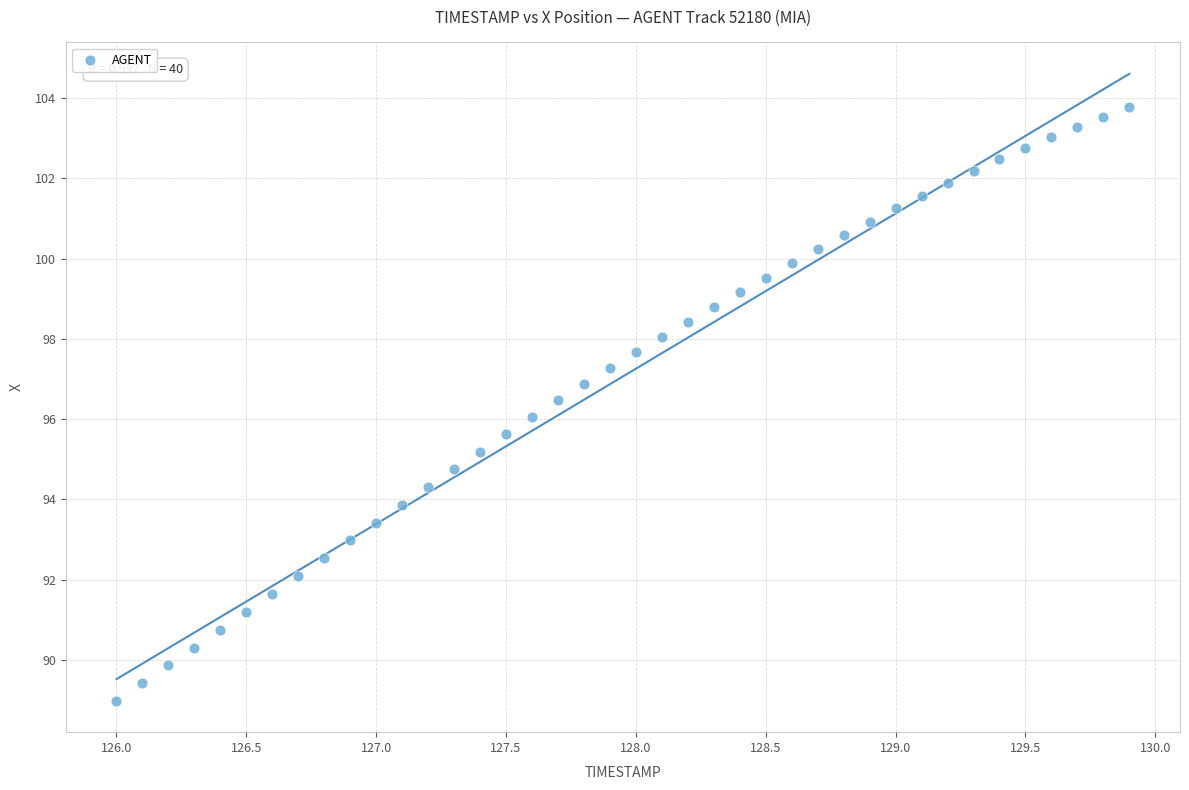

What is the range of X values (max minus min)?

3.9